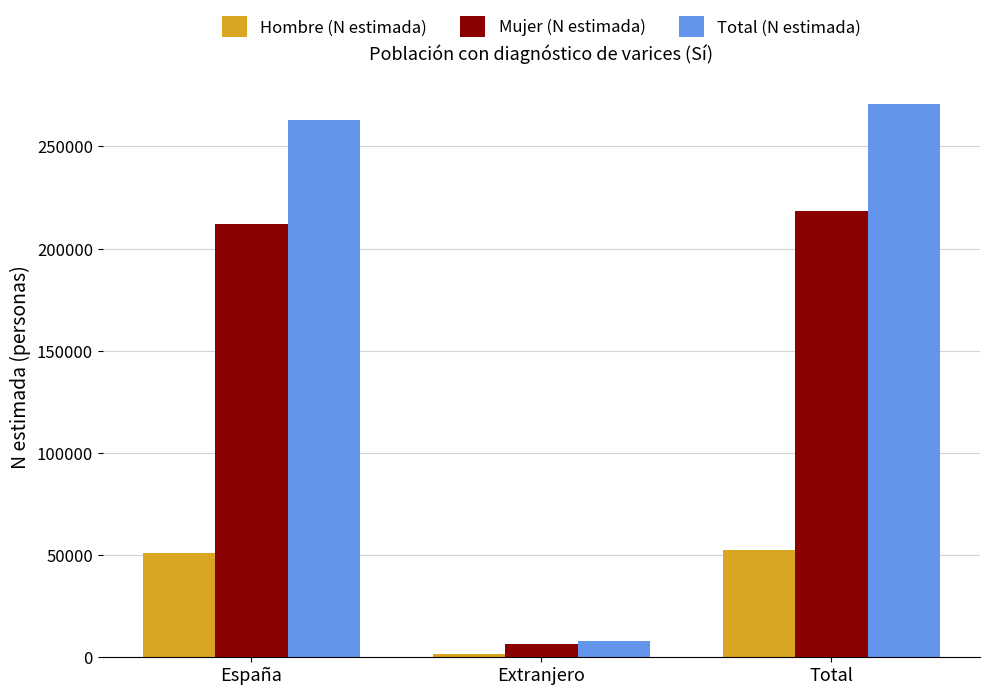

At España, list the series in order from largest to smallest.

Total (N estimada), Mujer (N estimada), Hombre (N estimada)